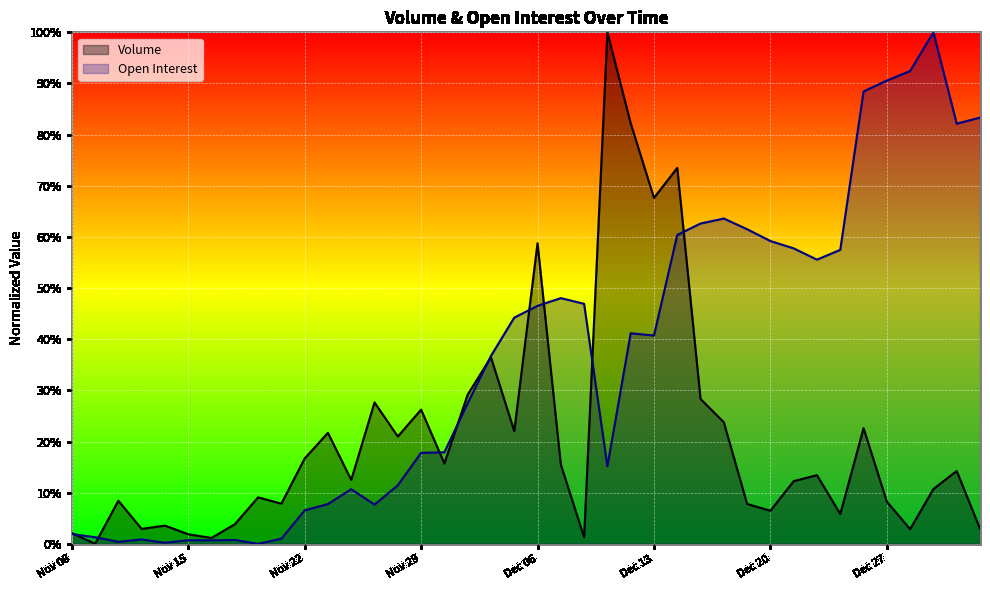

After their last crossing, which series has the higher values: Volume or Open Interest?

Open Interest